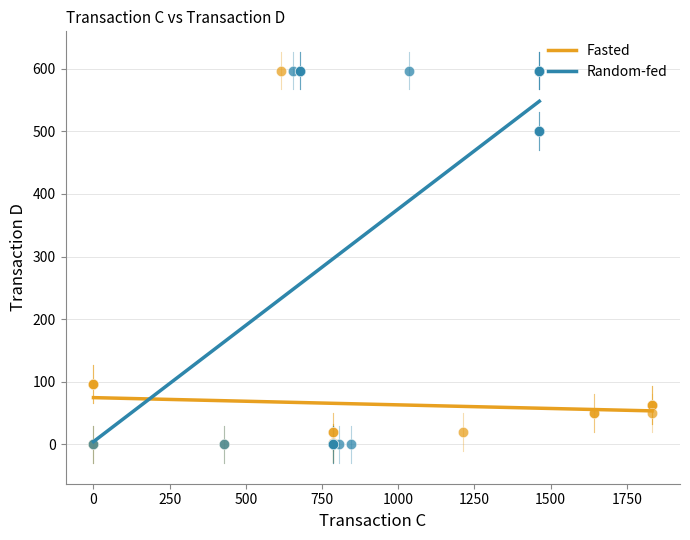

What are all the series names shown in the legend?

Fasted, Random-fed